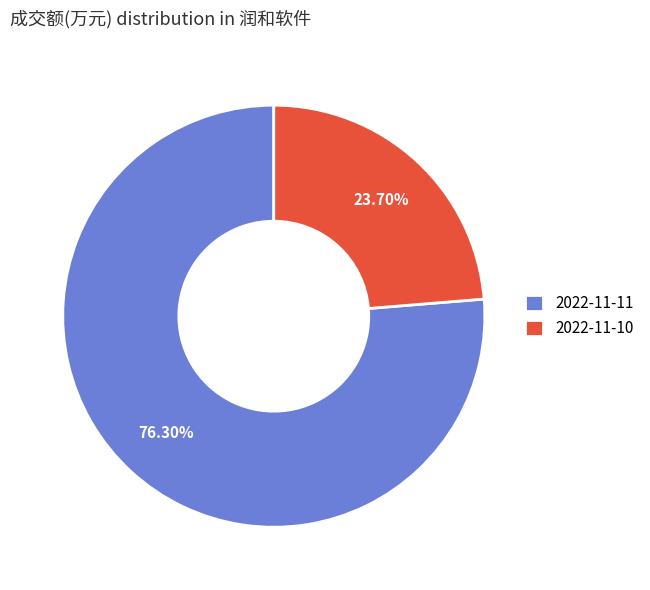

Does any single category account for the majority?

Yes